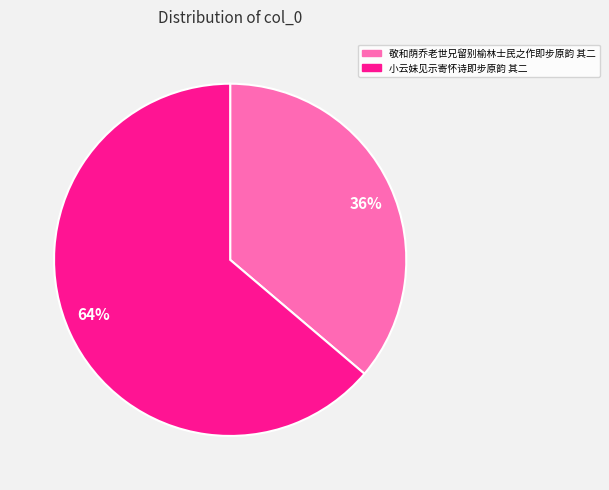

Which has a higher value, 64% or 36%?

64%